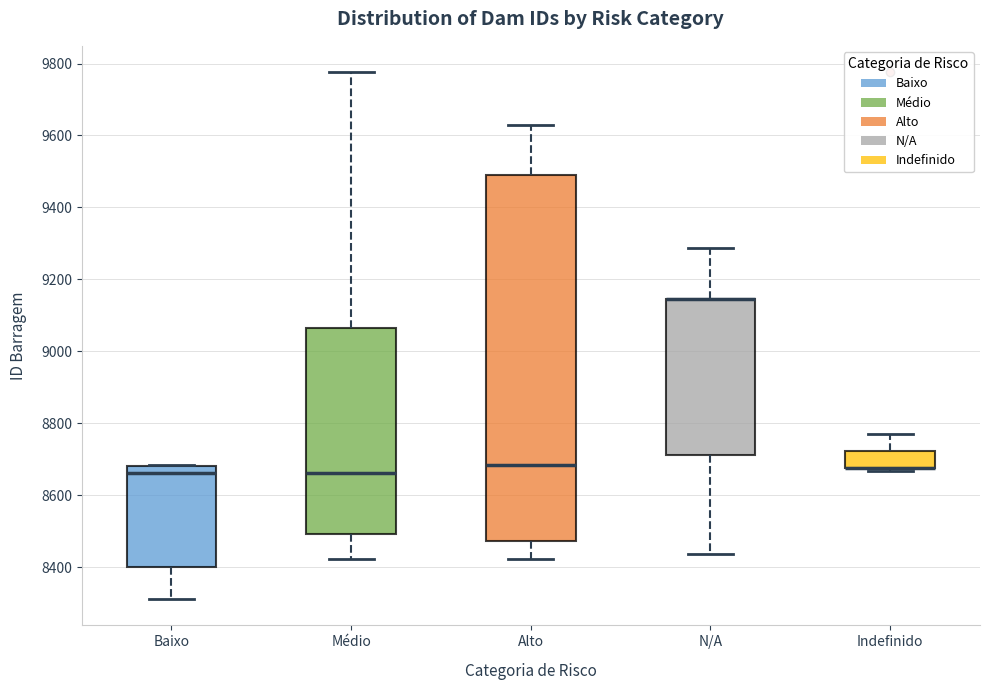

Where does the upper whisker of the box for Médio end on the y-axis? The values are not printed on the chart, so give them approximately, as read against the axis.

9780